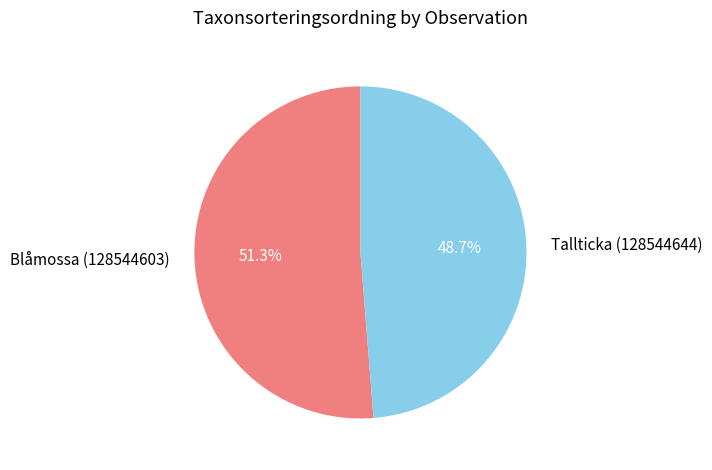

Combined, what portion of the pie is Tallticka (128544644) and Blåmossa (128544603)?

100.0%